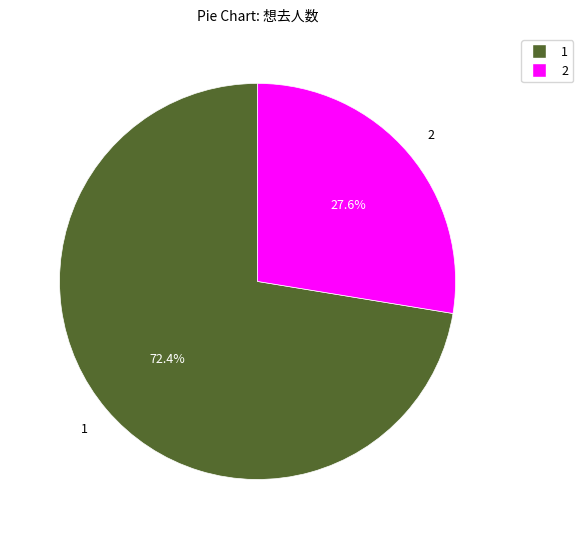

Is there a majority slice in this chart?

Yes